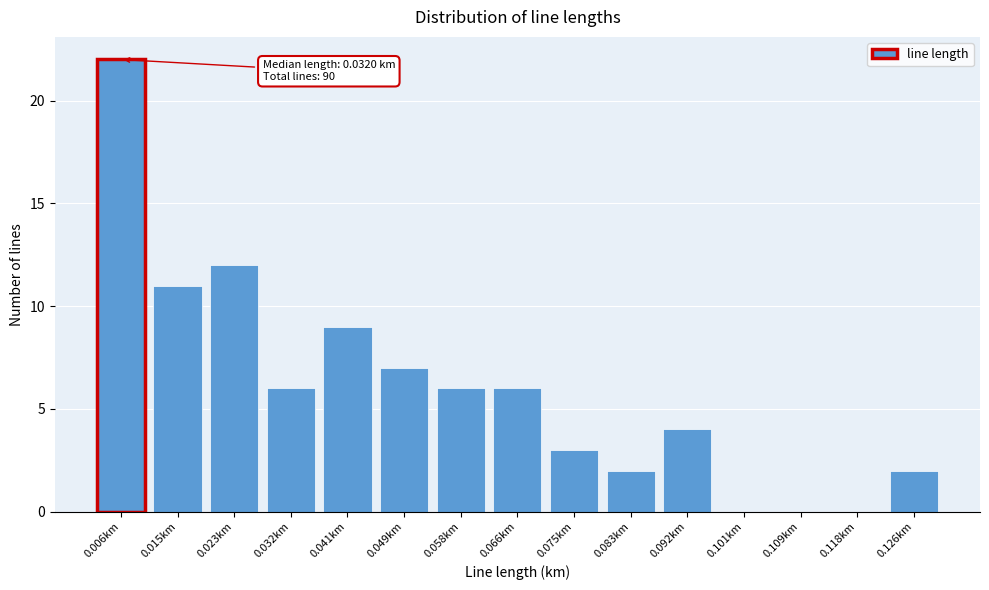

Reading right to left, extract all data points from this chart.

0.126km=2	0.118km=0	0.109km=0	0.101km=0	0.092km=4	0.083km=2	0.075km=3	0.066km=6	0.058km=6	0.049km=7	0.041km=9	0.032km=6	0.023km=12	0.015km=11	0.006km=22